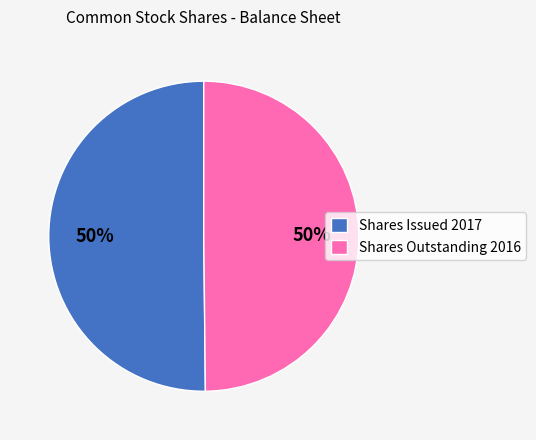

To the nearest percent, what percentage of the pie is Shares Issued 2017?

50%